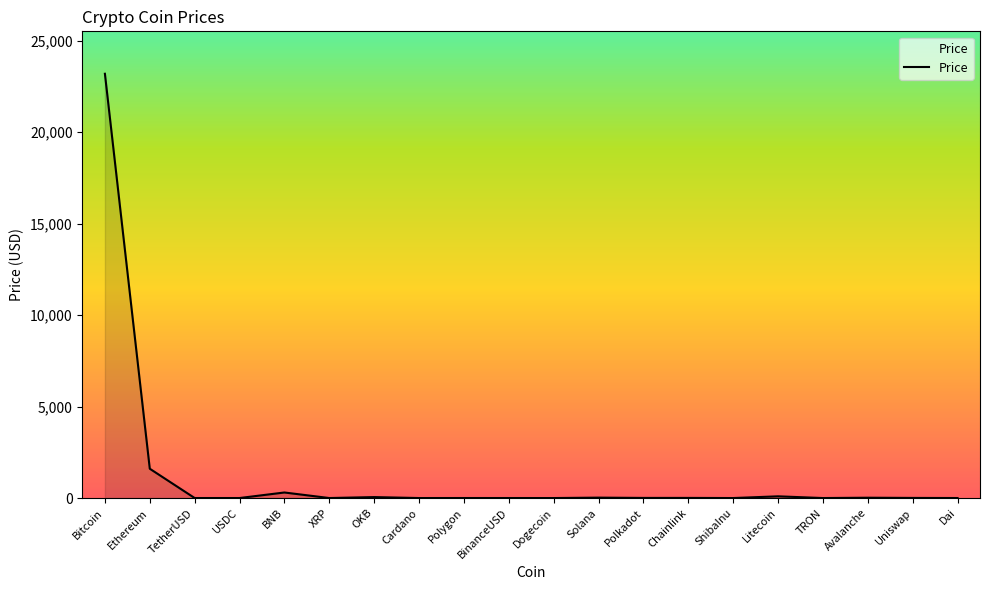

What is the change in value from TetherUSD to Avalanche?

+17.1